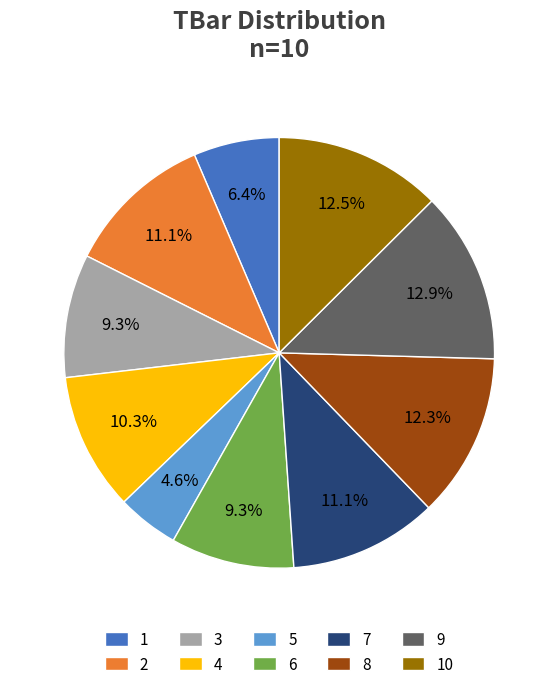

What percentage is NOT represented by 4?

89.7%